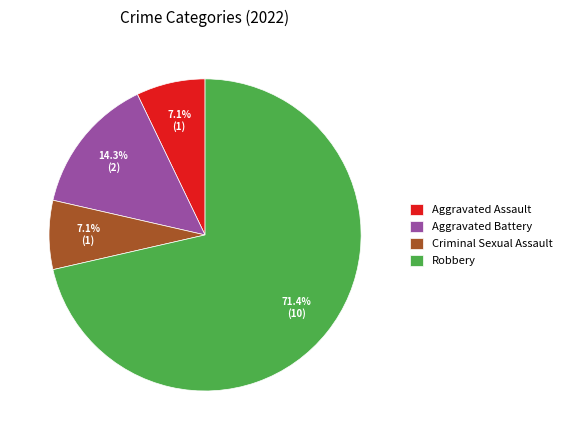

What percentage is the Aggravated Assault slice, to the nearest percent?

7%